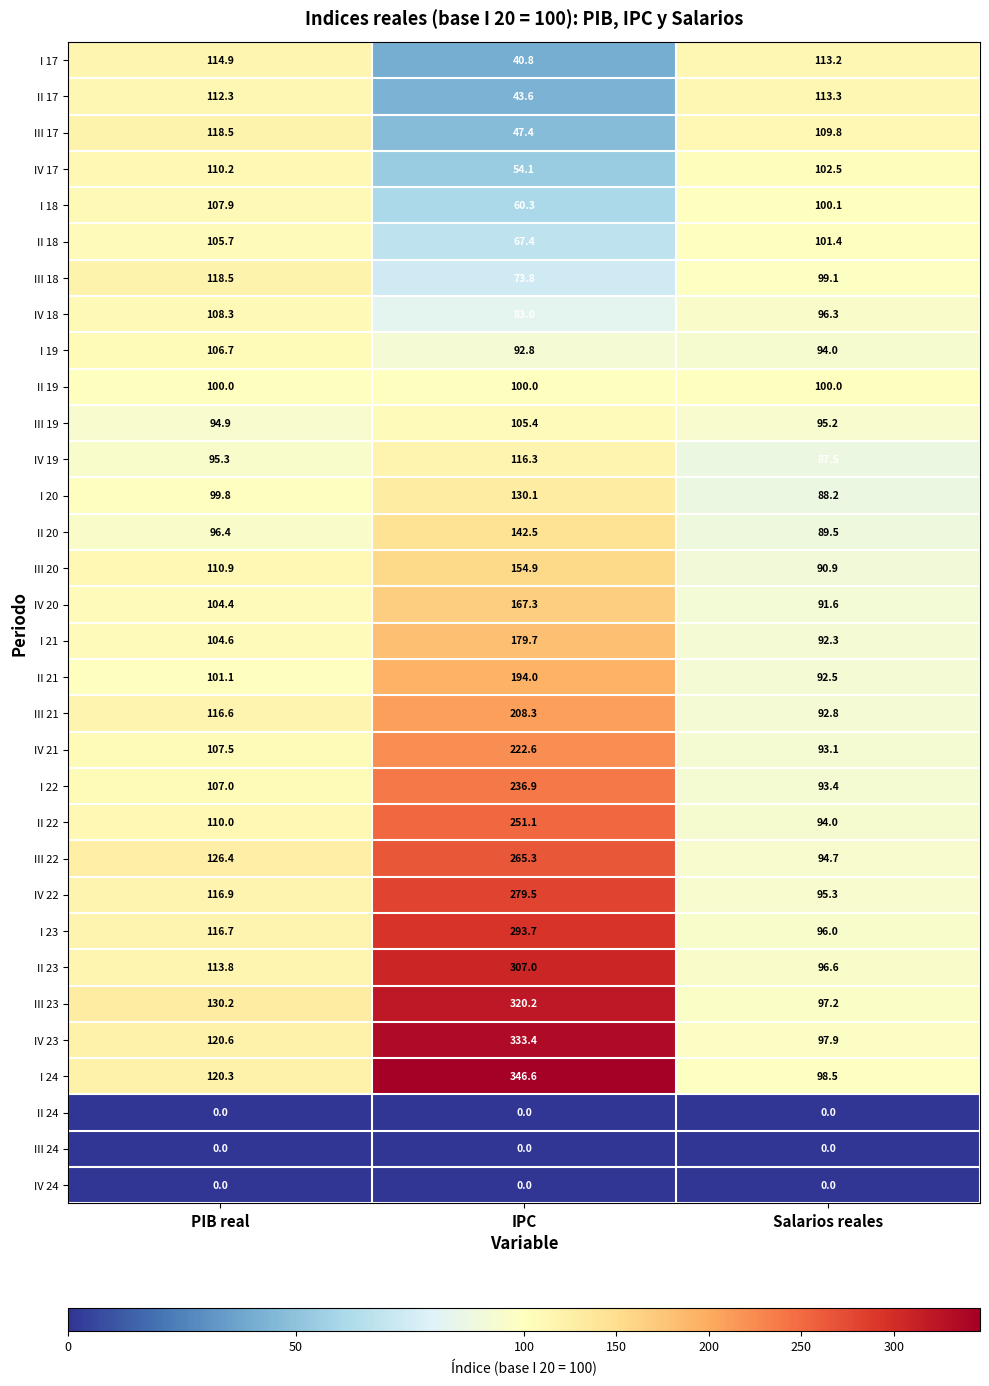

At which label does III 23 reach its minimum?

Salarios reales